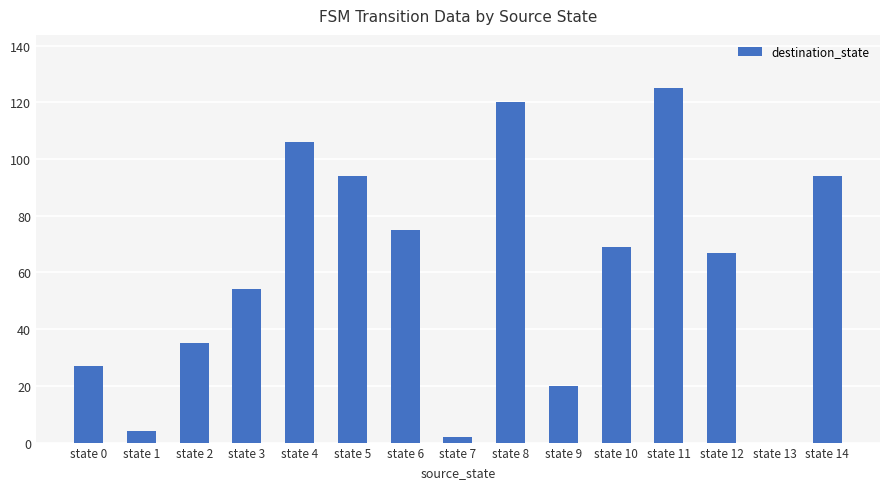

Between state 5 and state 12, which is larger?

state 5